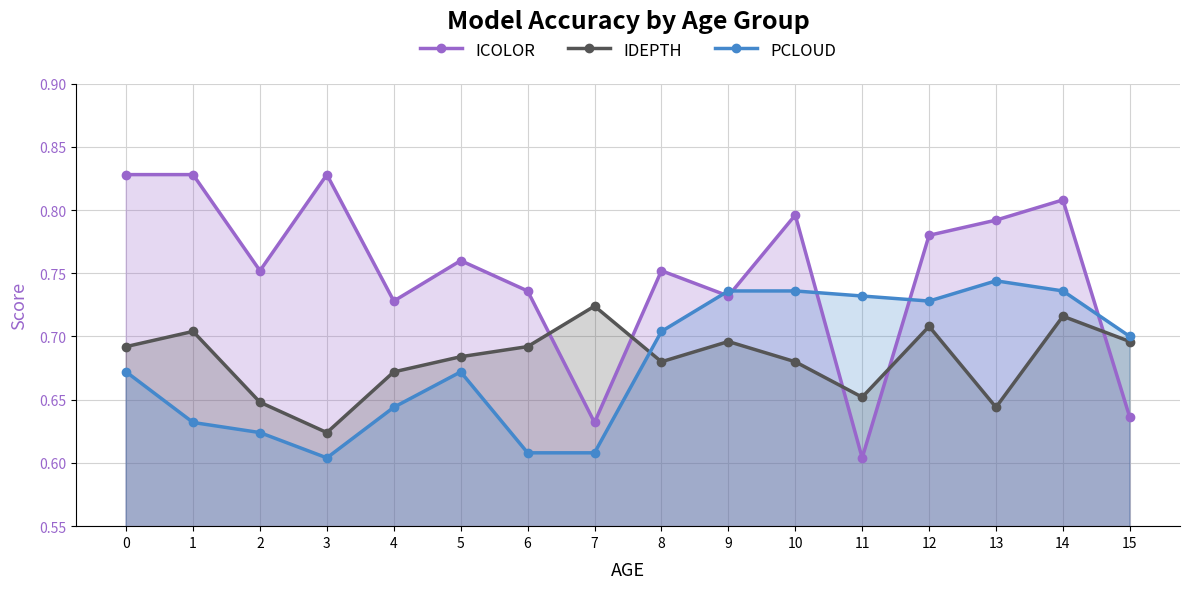

What is the minimum value for IDEPTH?

0.6